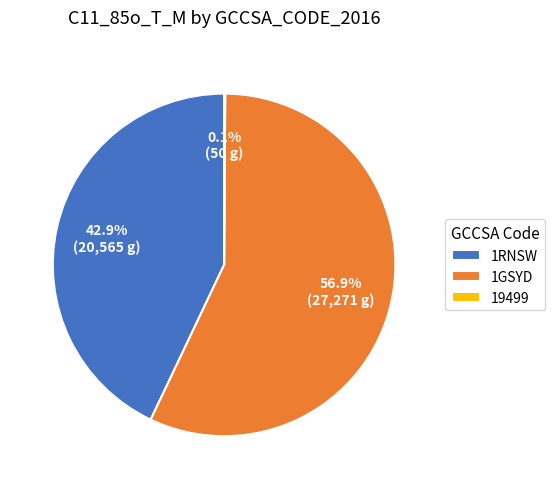

Combined, do 1GSYD and 1RNSW account for over 50%?

Yes